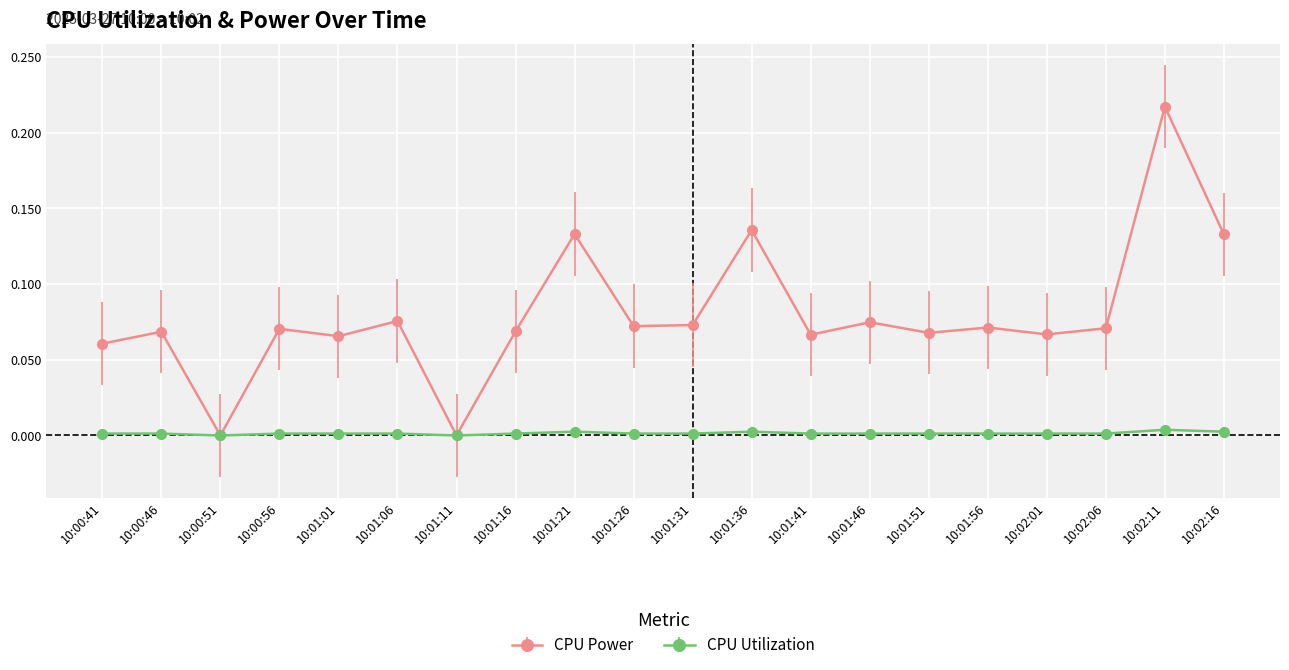

What is the label of the 2nd point from the left?

10:00:46